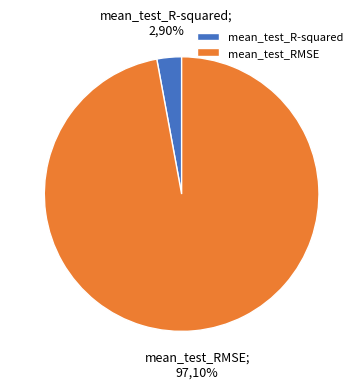

Do mean_test_R-squared and mean_test_RMSE together represent more than half of the pie?

Yes